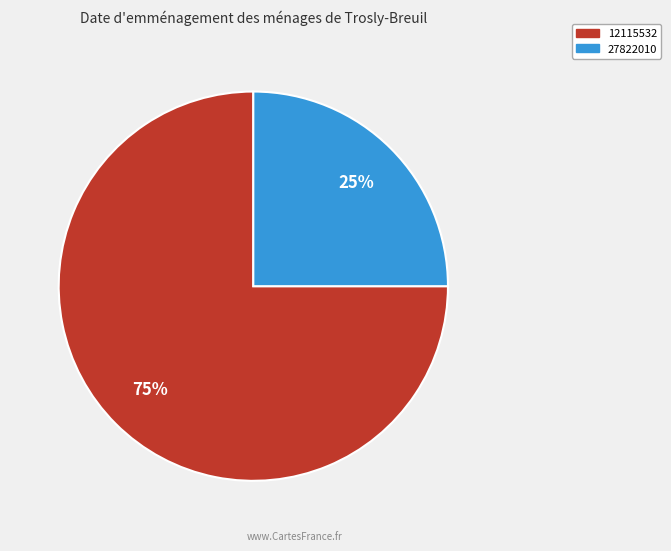

Rank the categories by value from lowest to highest.

27822010, 12115532